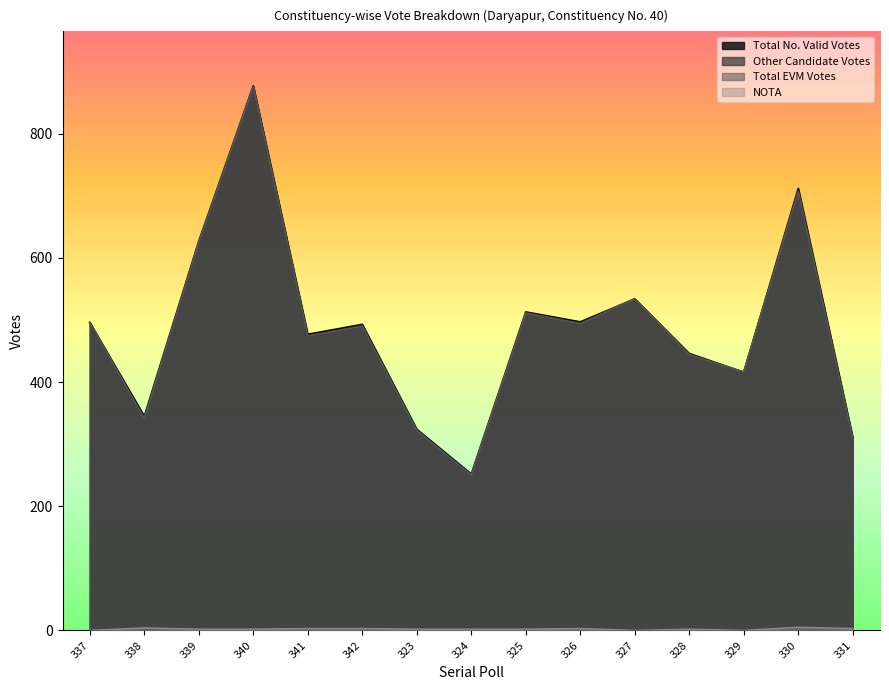

What are all the series names shown in the legend?

Total No. Valid Votes, NOTA, Other Candidate Votes, Total EVM Votes